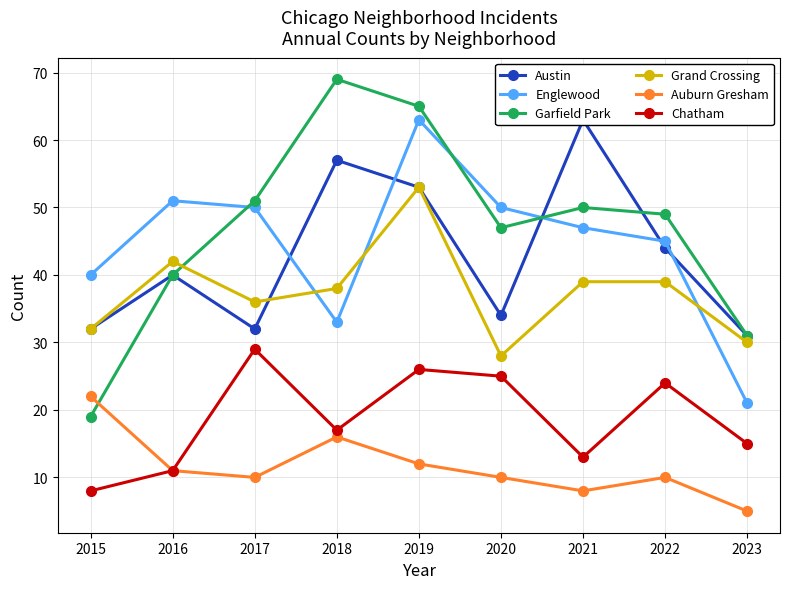

At 2021, list the series in order from smallest to largest.

Auburn Gresham, Chatham, Grand Crossing, Englewood, Garfield Park, Austin